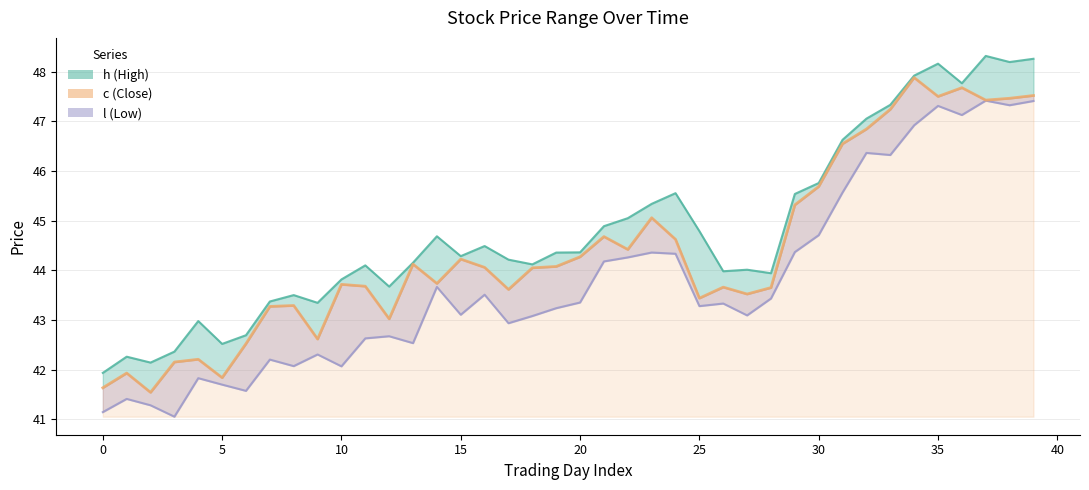

True or false: c and l cross at least once.

False